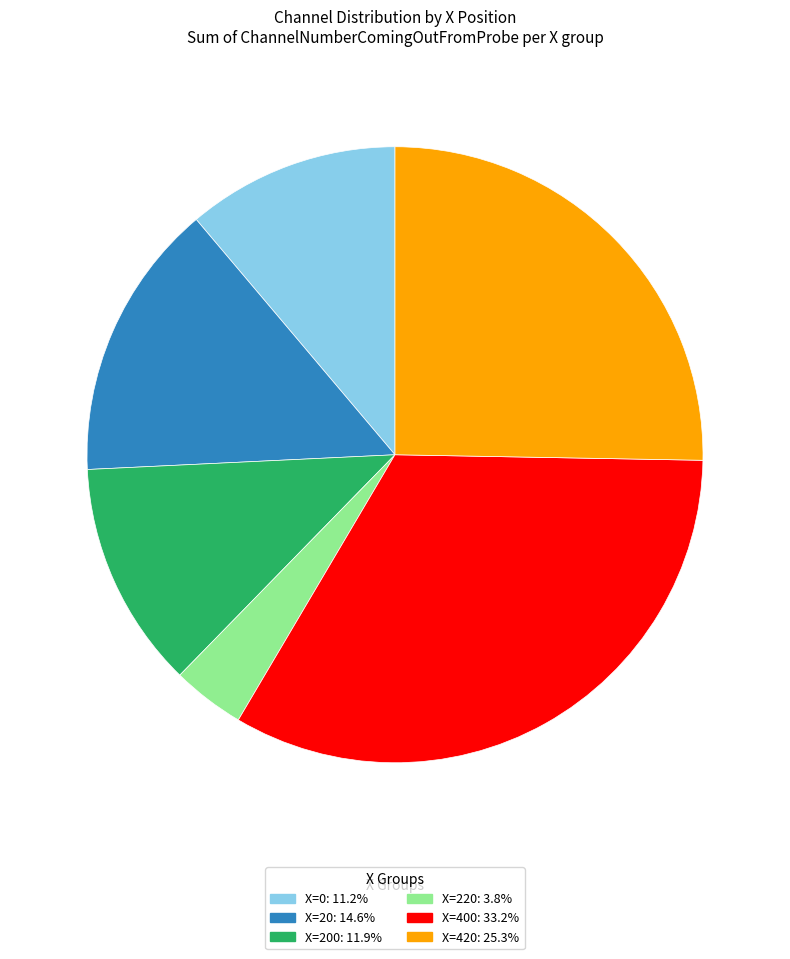

Is there any slice that represents more than half of the pie?

No